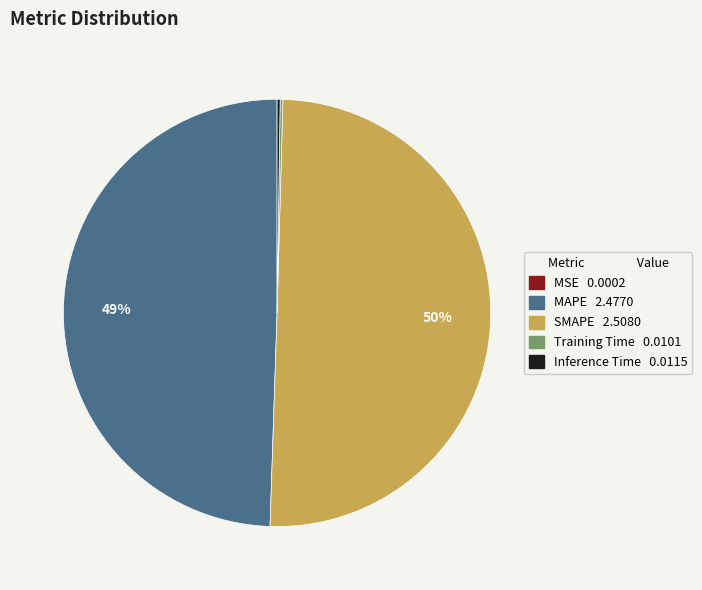

True or false: MAPE 2.4770 accounts for 49% of the total.

True